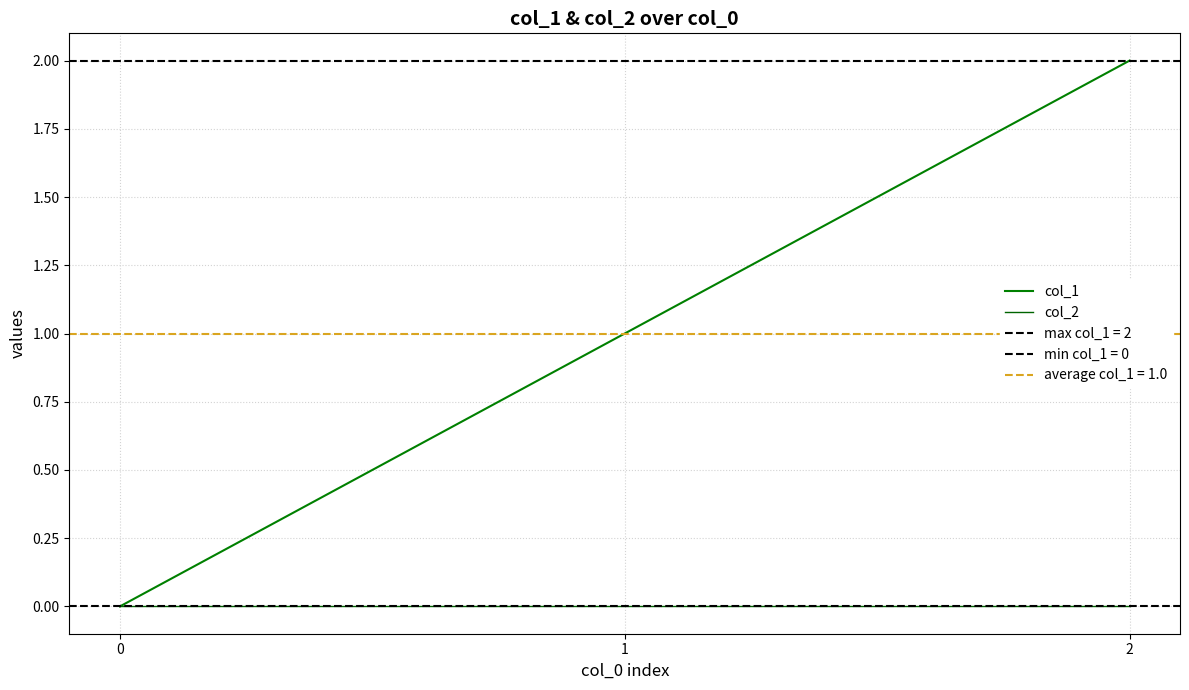

What is the sum of the col_1 values at 2 and 0?

2